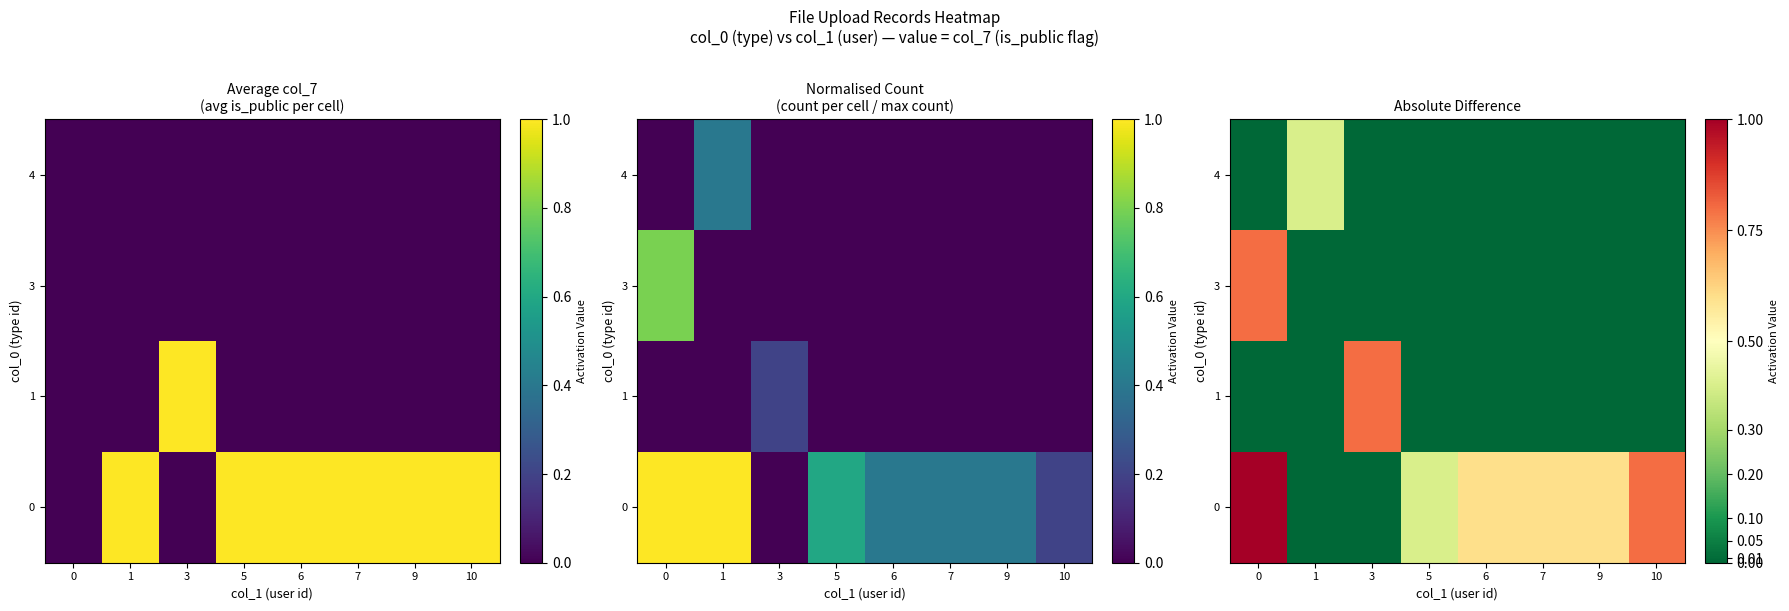

The 4 series shows -0.2 at 7. True or false?

False